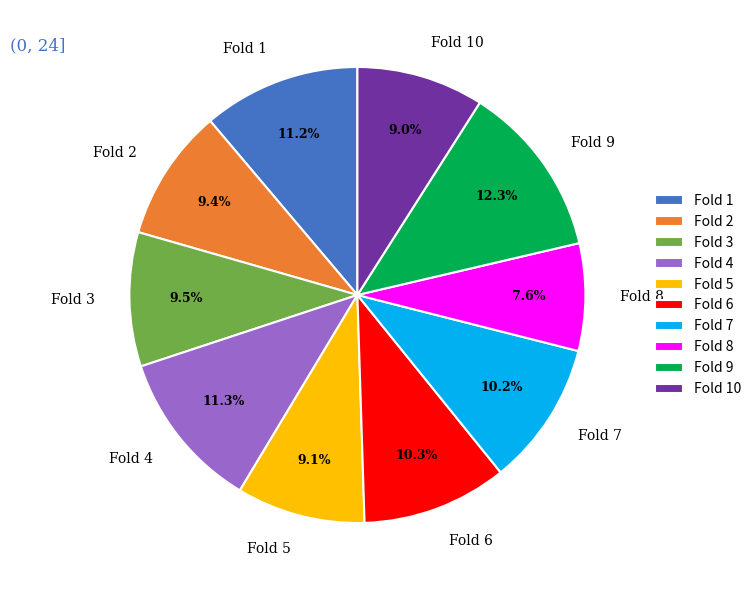

To the nearest percent, what is the difference between the Fold 2 and Fold 4 slice percentages?

2%